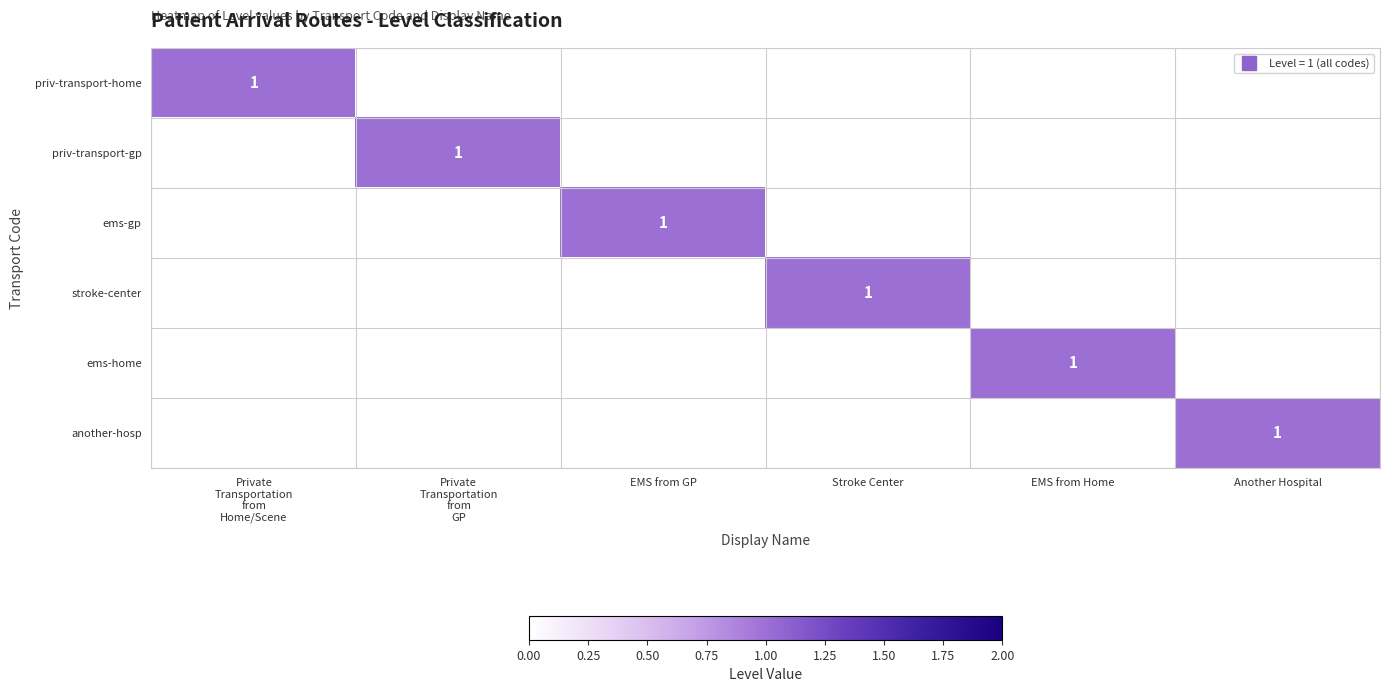

Which series has the largest range (max minus min)?

priv-transport-home